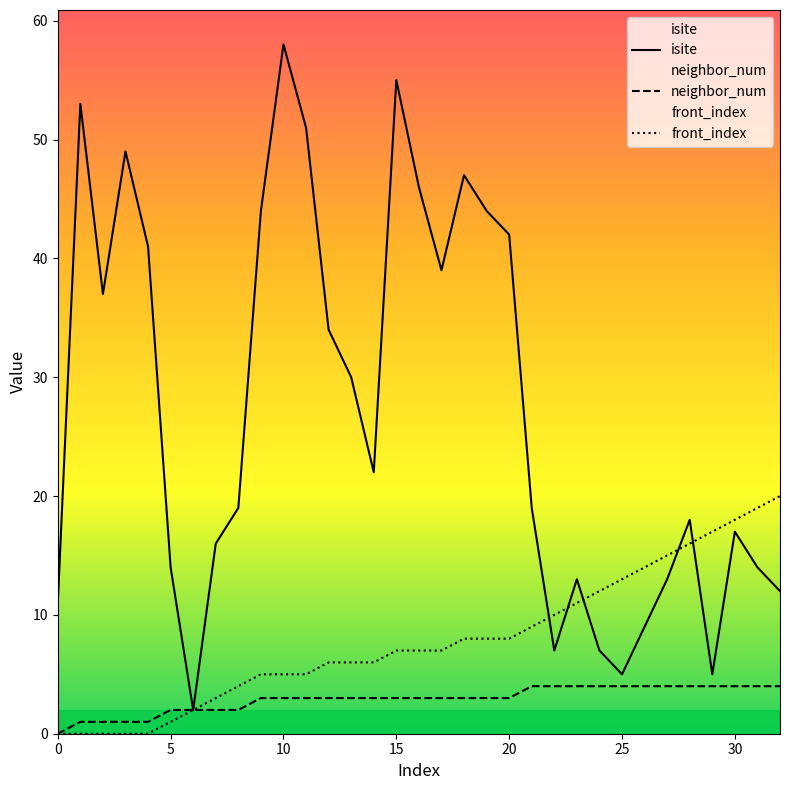

Which series has the largest range (max minus min)?

isite